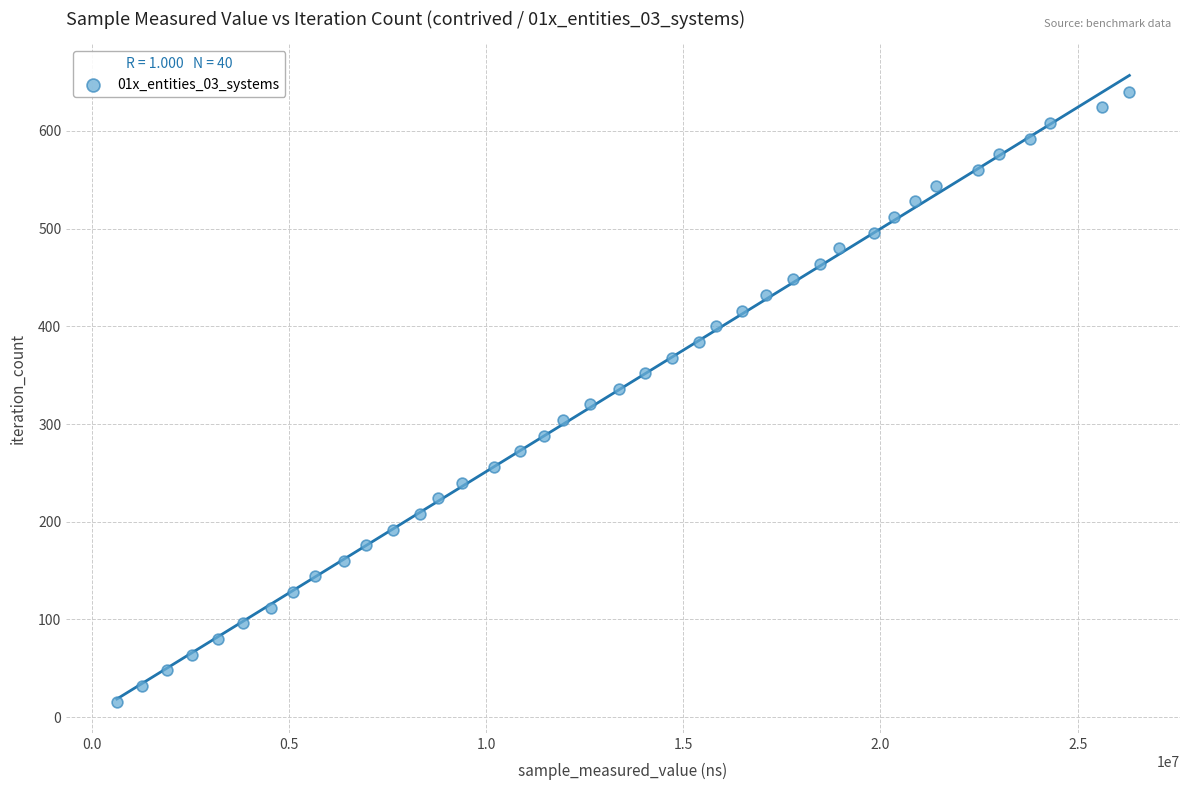

What is the range of Y values (max minus min)?

624